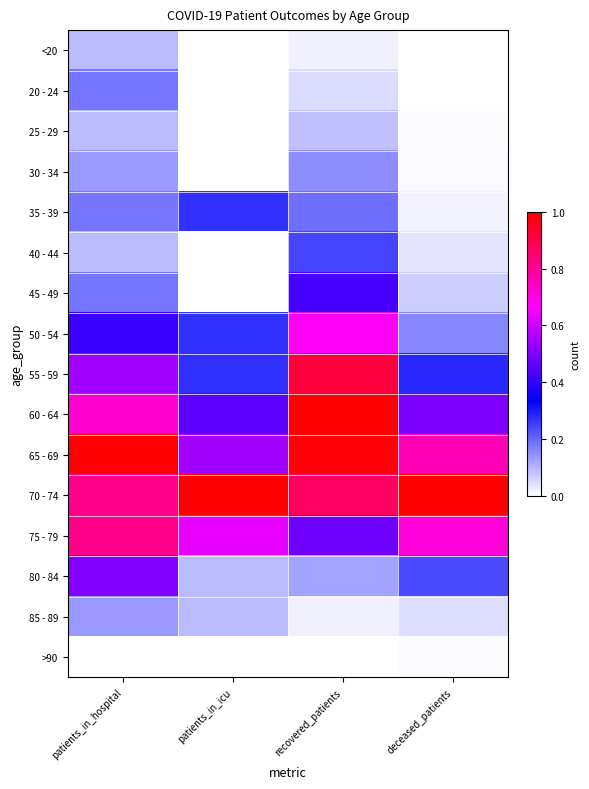

Reading left to right, list all the values displayed in this chart.

<20: patients_in_hospital=0.1	patients_in_icu=0.0	recovered_patients=0.0	deceased_patients=0.0
20 - 24: patients_in_hospital=0.2	patients_in_icu=0.0	recovered_patients=0.0	deceased_patients=0.0
25 - 29: patients_in_hospital=0.1	patients_in_icu=0.0	recovered_patients=0.1	deceased_patients=0.0
30 - 34: patients_in_hospital=0.1	patients_in_icu=0.0	recovered_patients=0.2	deceased_patients=0.0
35 - 39: patients_in_hospital=0.2	patients_in_icu=0.3	recovered_patients=0.2	deceased_patients=0.0
40 - 44: patients_in_hospital=0.1	patients_in_icu=0.0	recovered_patients=0.2	deceased_patients=0.0
45 - 49: patients_in_hospital=0.2	patients_in_icu=0.0	recovered_patients=0.4	deceased_patients=0.1
50 - 54: patients_in_hospital=0.4	patients_in_icu=0.3	recovered_patients=0.7	deceased_patients=0.2
55 - 59: patients_in_hospital=0.5	patients_in_icu=0.3	recovered_patients=0.9	deceased_patients=0.3
60 - 64: patients_in_hospital=0.7	patients_in_icu=0.5	recovered_patients=1.0	deceased_patients=0.5
65 - 69: patients_in_hospital=1.0	patients_in_icu=0.5	recovered_patients=1.0	deceased_patients=0.8
70 - 74: patients_in_hospital=0.8	patients_in_icu=1.0	recovered_patients=0.9	deceased_patients=1.0
75 - 79: patients_in_hospital=0.8	patients_in_icu=0.6	recovered_patients=0.5	deceased_patients=0.7
80 - 84: patients_in_hospital=0.5	patients_in_icu=0.1	recovered_patients=0.1	deceased_patients=0.2
85 - 89: patients_in_hospital=0.1	patients_in_icu=0.1	recovered_patients=0.0	deceased_patients=0.0
>90: patients_in_hospital=0.0	patients_in_icu=0.0	recovered_patients=0.0	deceased_patients=0.0